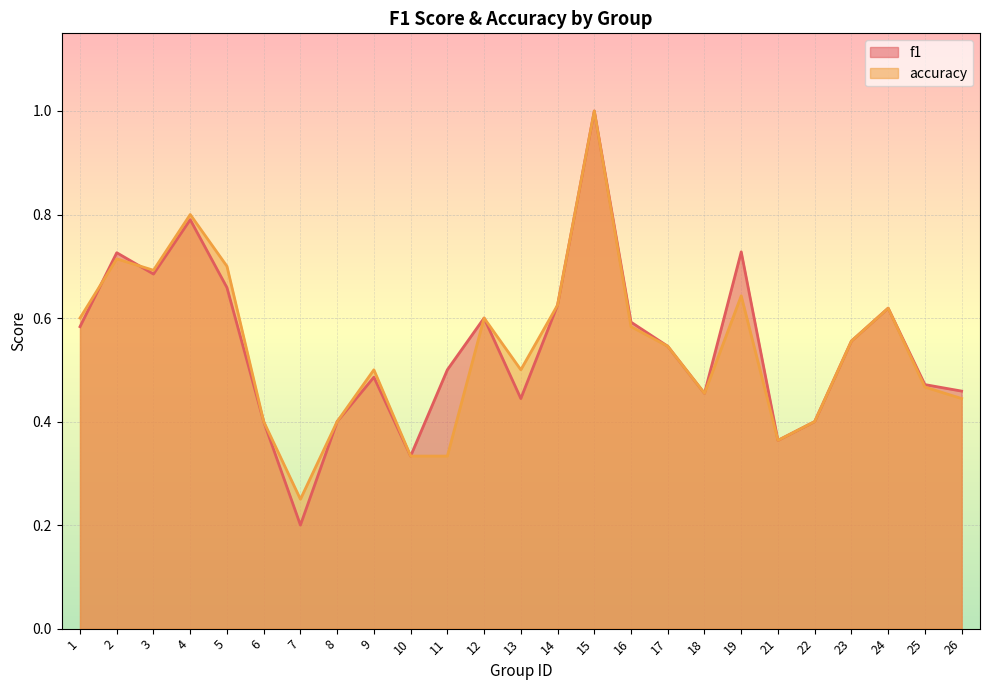

List the labels in order of accuracy value, smallest first.

7, 10, 11, 21, 6, 8, 22, 26, 18, 25, 9, 13, 17, 23, 16, 1, 12, 24, 14, 19, 3, 5, 2, 4, 15